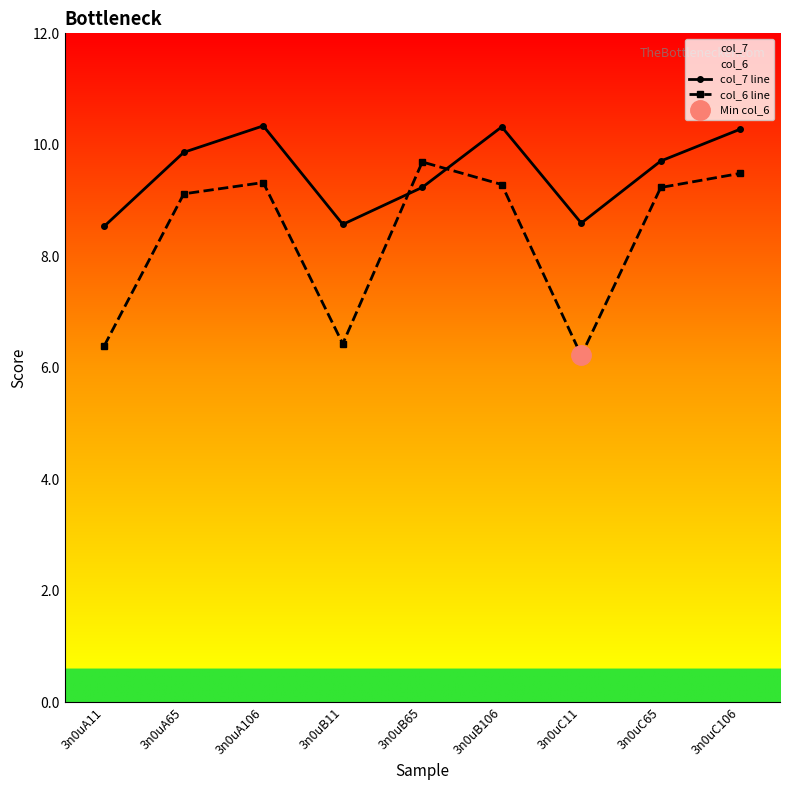

What is the sum of the col_6 line values at 3n0uB106 and 3n0uB11?

15.7